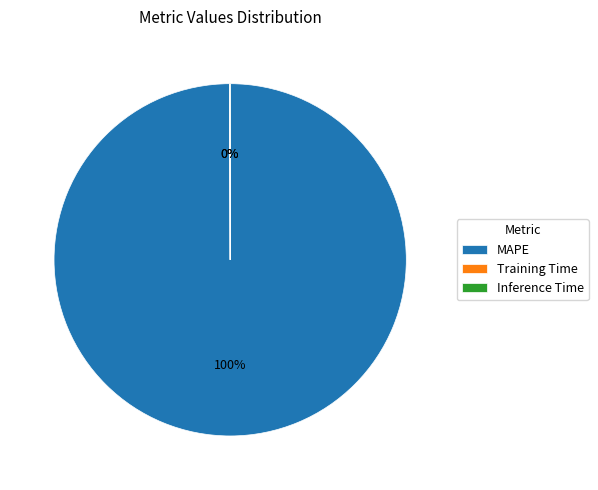

Which category accounts for the majority?

MAPE